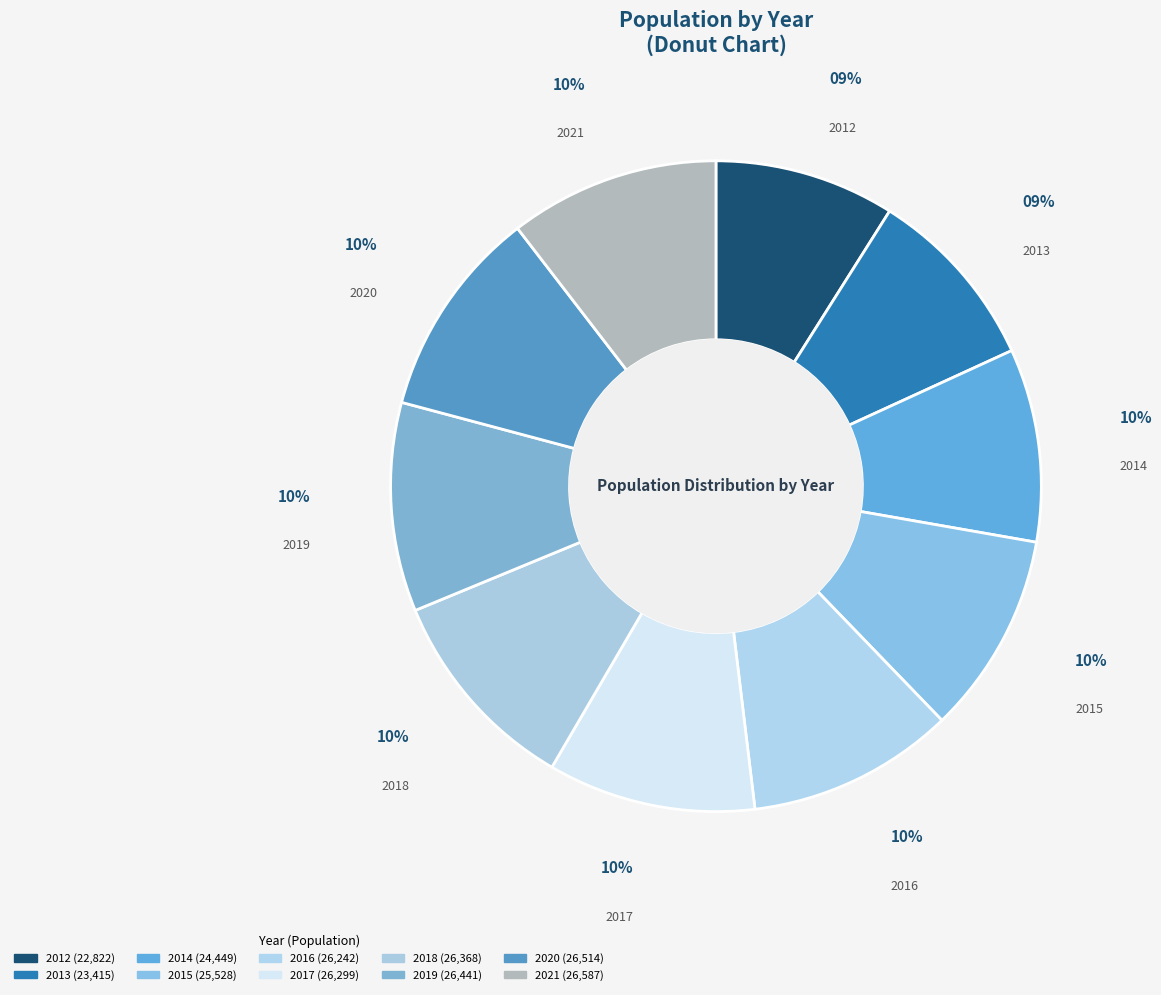

Combined, do 2016 and 2013 account for over 50%?

No